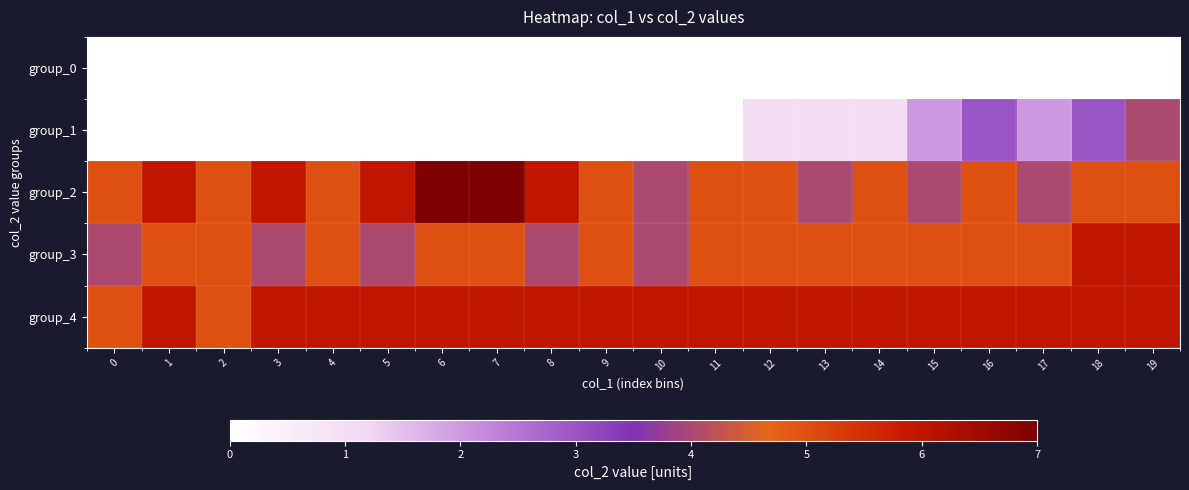

Rank the series by their maximum value, from lowest to highest.

group_0, group_1, group_3, group_4, group_2